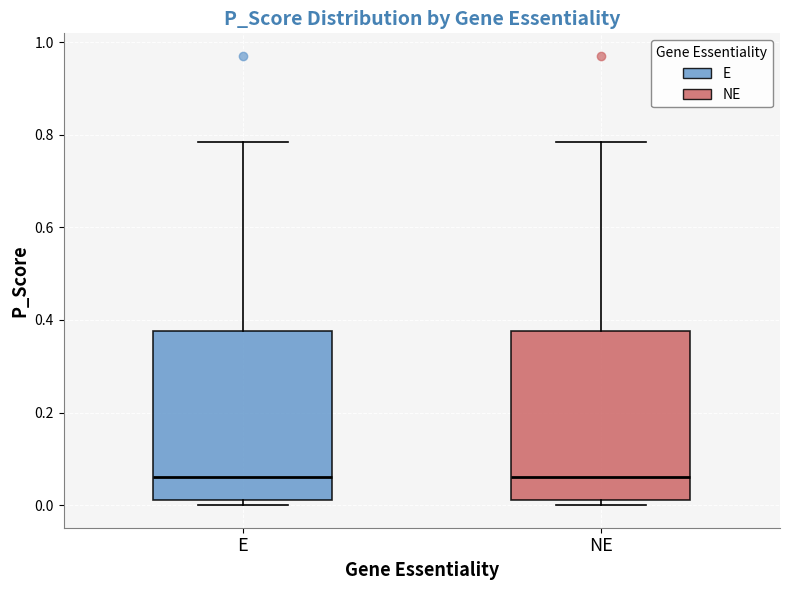

Reading left to right, read every box against the y-axis: the position of its median line, the range the box covers, and the ends of its whiskers. The values are not printed on the chart, so give them approximately, as read against the axis.

E: median 0.06, box 0.02 to 0.38, whiskers 0.00 to 0.78
NE: median 0.06, box 0.02 to 0.38, whiskers 0.00 to 0.78